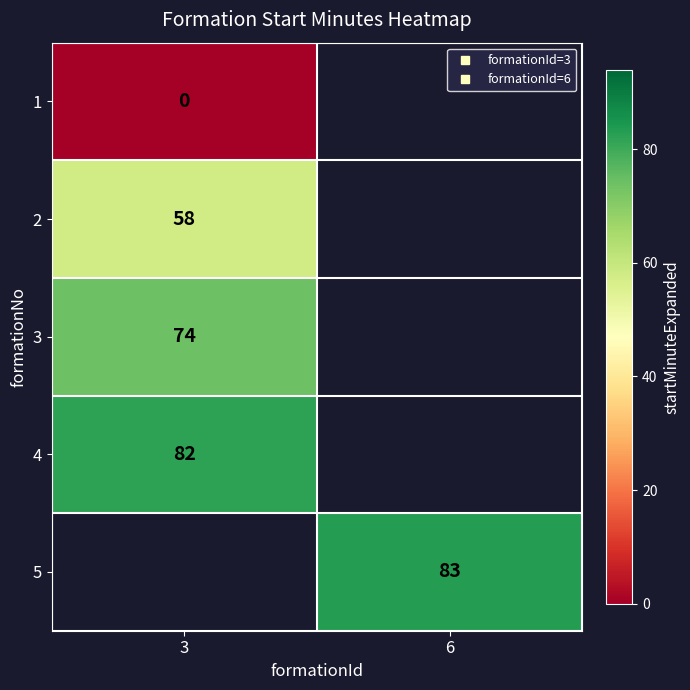

The 3 series shows 34.1 at 3. True or false?

False